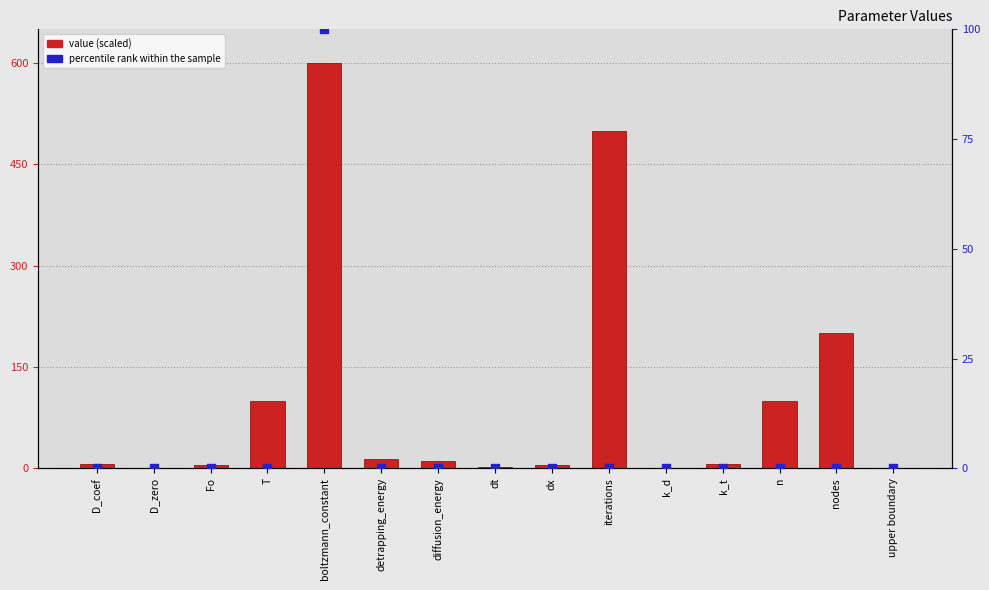

Is the value of percentile rank within the sample at dt greater than the value of value (scaled) at D_coef?

No